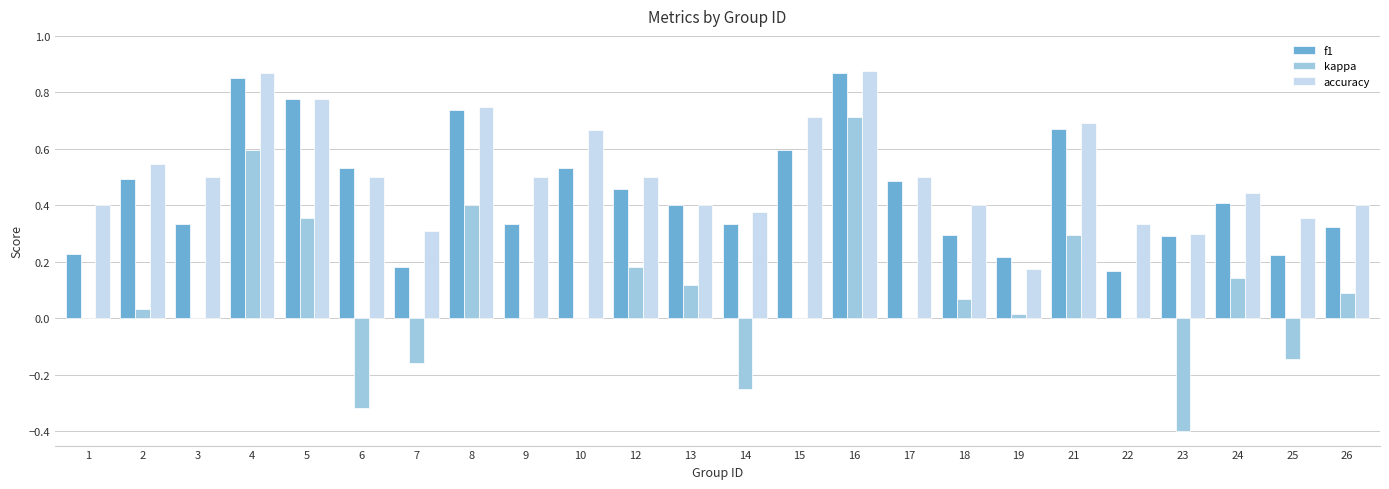

What is the sum of all f1 values?

10.7